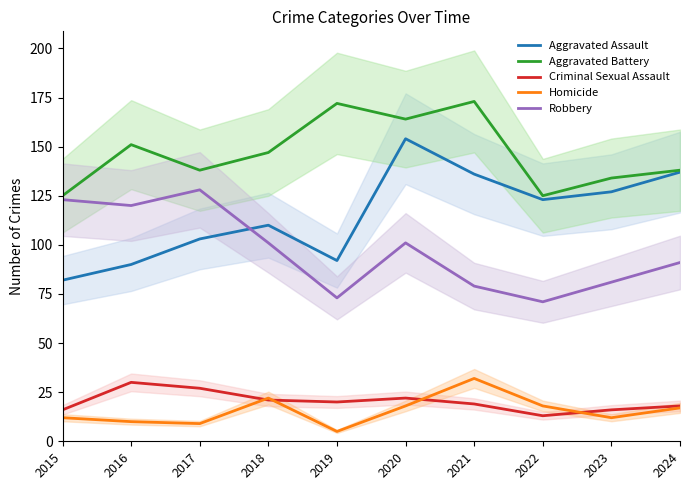

List the labels in order of Criminal Sexual Assault value, largest first.

2016, 2017, 2020, 2018, 2019, 2021, 2024, 2015, 2023, 2022